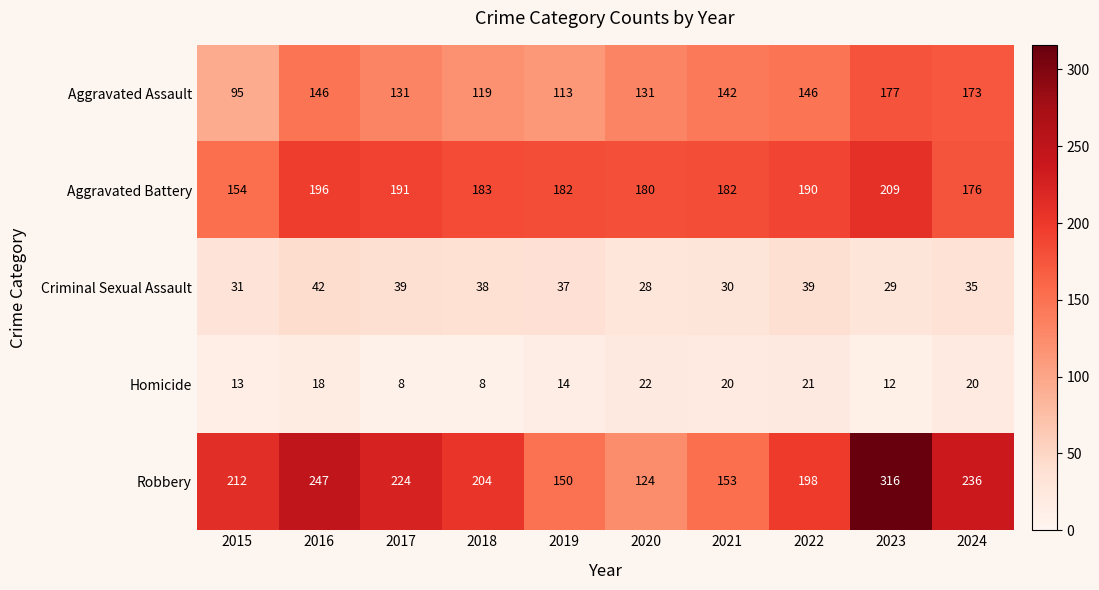

At 2023, list the series in order from smallest to largest.

Homicide, Criminal Sexual Assault, Aggravated Assault, Aggravated Battery, Robbery